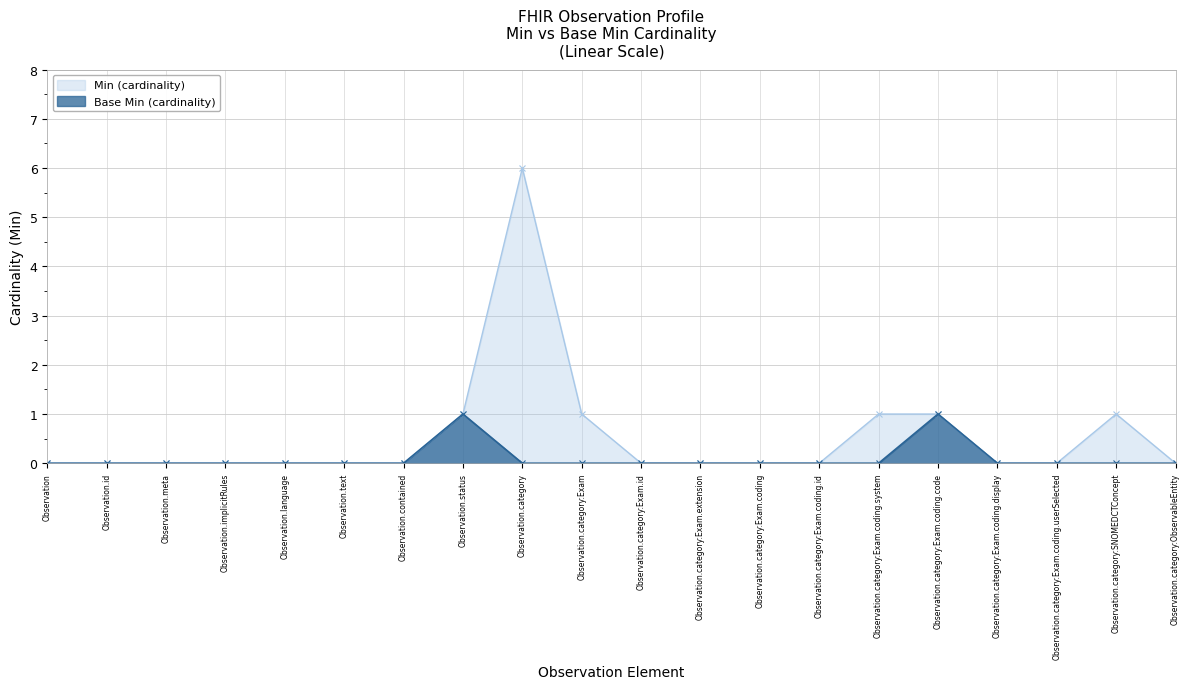

What is the difference between the second highest and minimum values in the Min (cardinality) series?

1